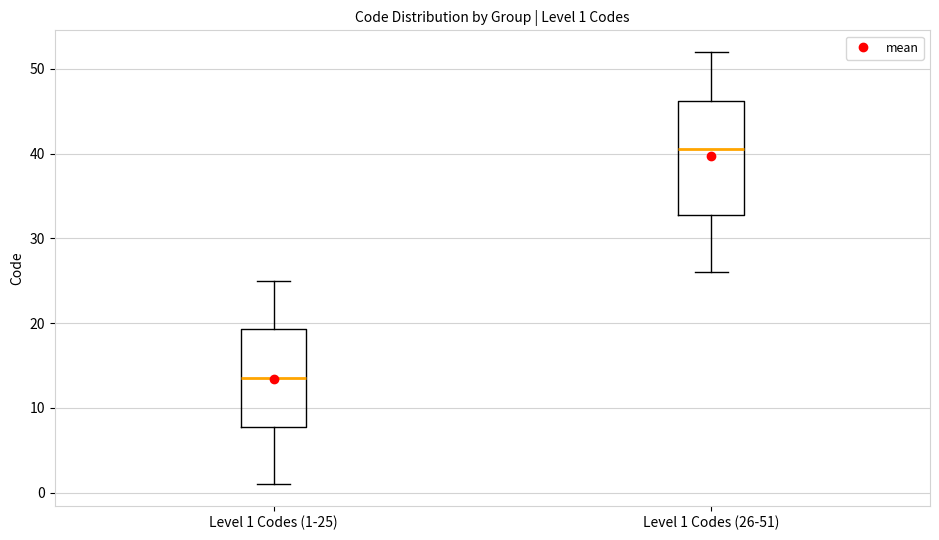

Comparing the boxes themselves (not the whiskers), which one is the tallest?

Level 1 Codes (26-51)